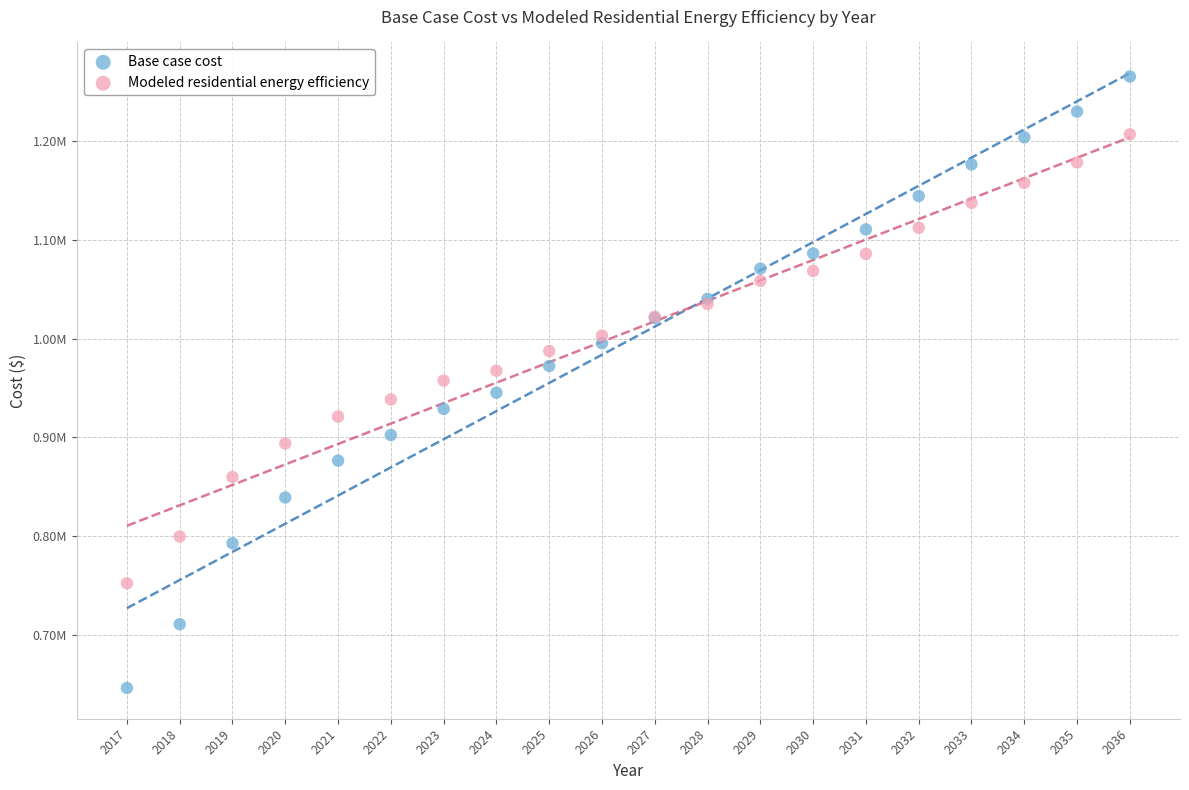

Which series has the widest spread of Y values?

Base case cost